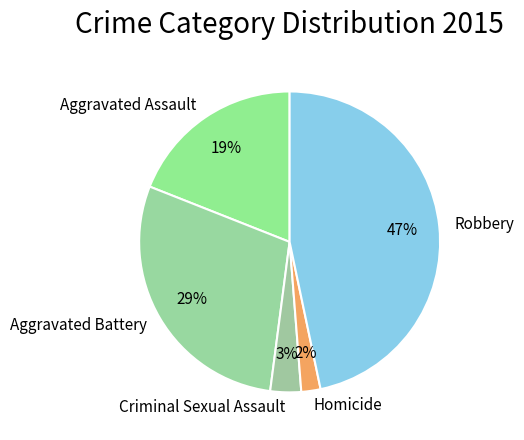

How many slices are in this pie chart?

5